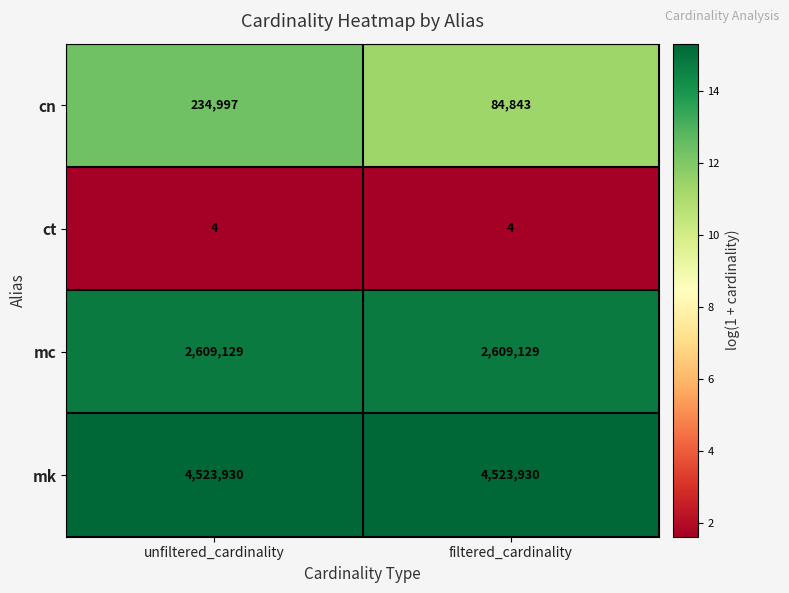

True or false: mc has a value of 3719472 at unfiltered_cardinality.

False